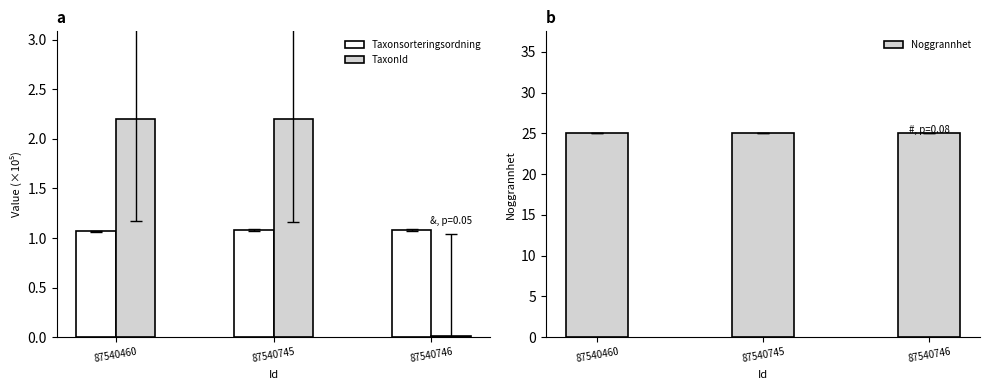

Which category has the highest value across all series?

87540460